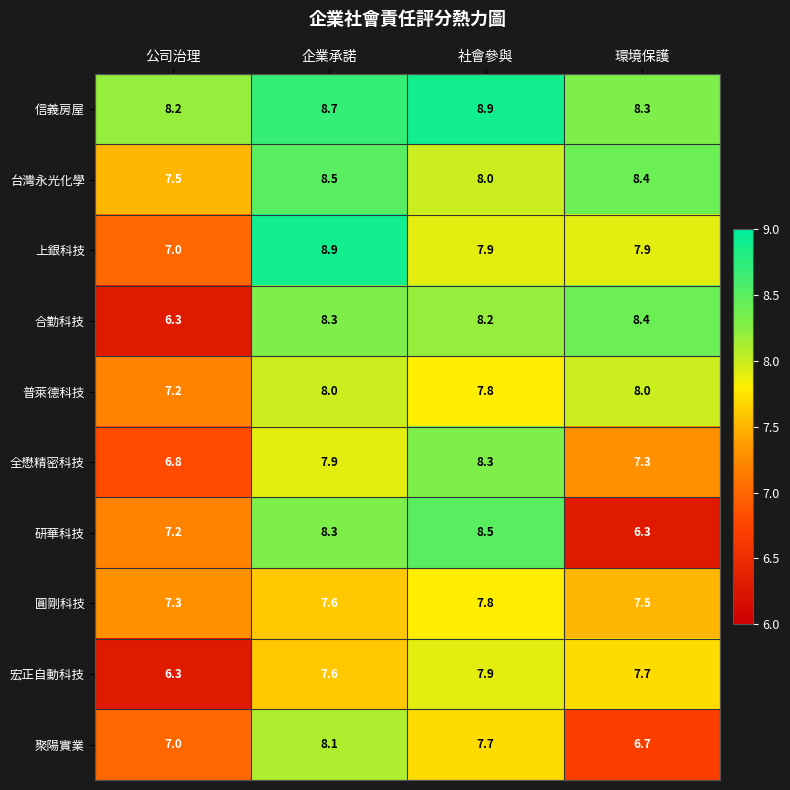

What is the total value across all series at 企業承諾?

81.9